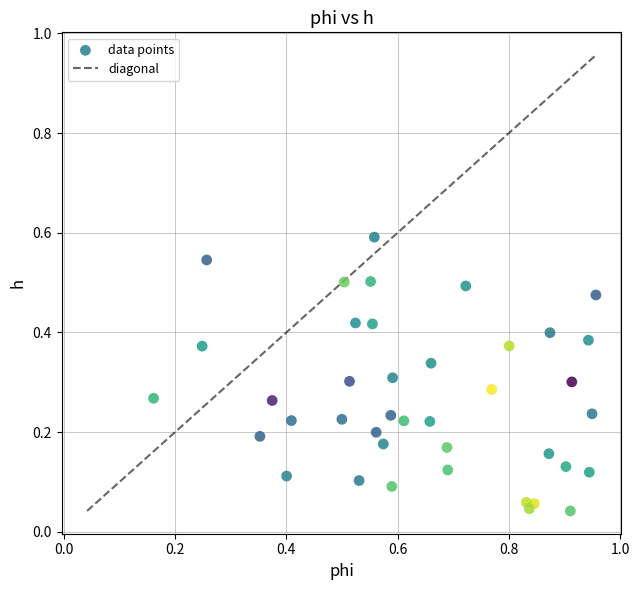

What is the range of X values (max minus min)?

0.8